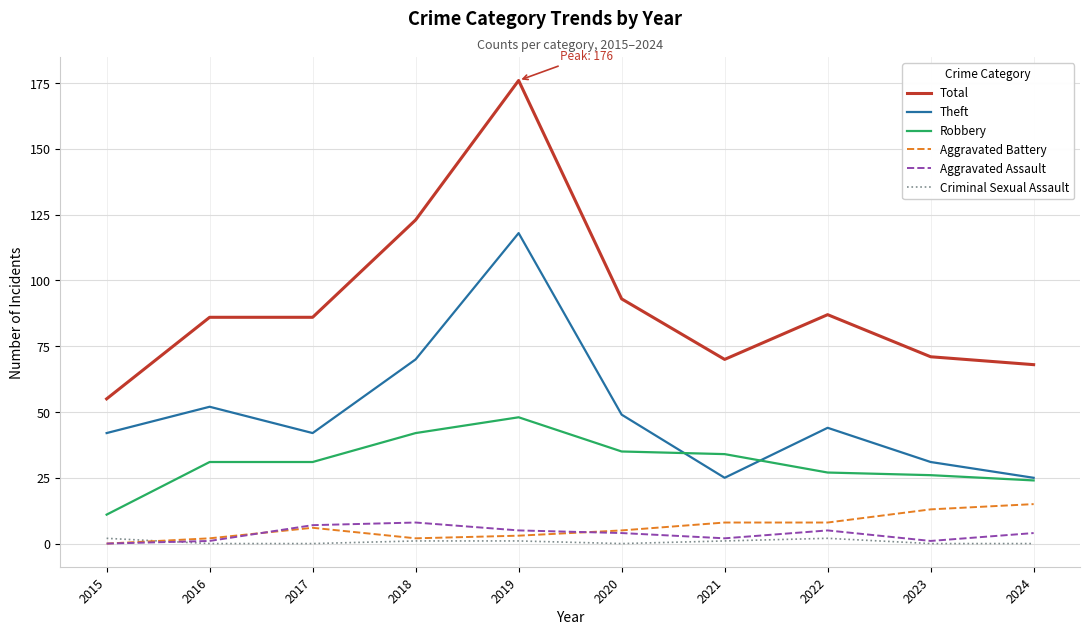

At which category is the sum across all series the highest?

2019